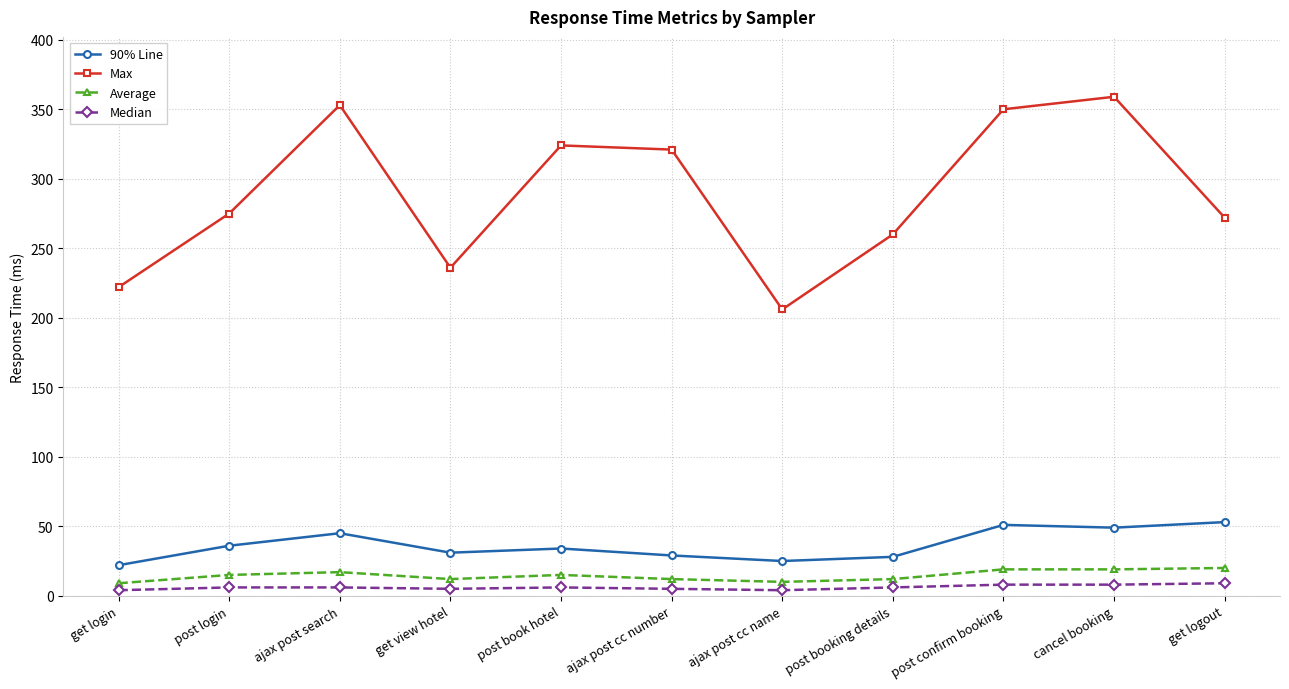

What is the label of the 8th point from the left?

post booking details